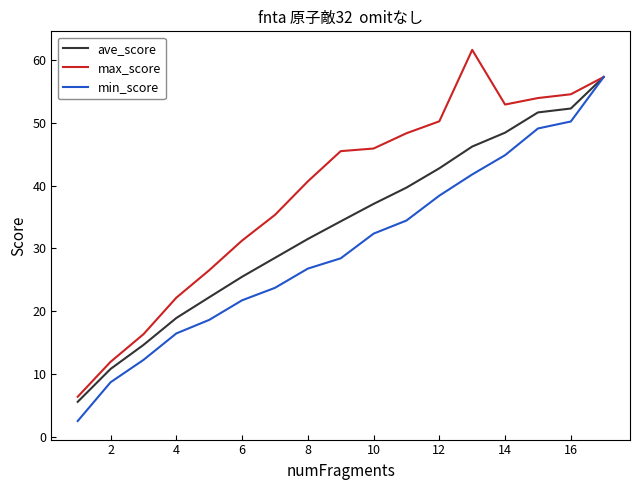

List the series in order of their overall mean, lowest first.

min_score, ave_score, max_score